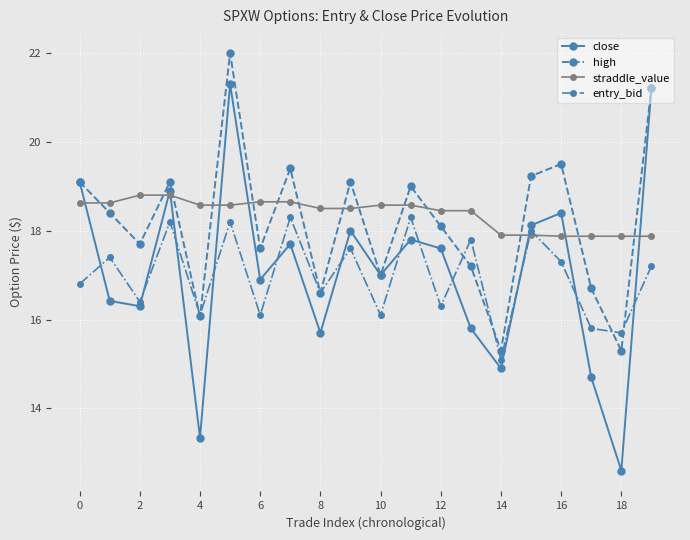

Rank the series by their maximum value, from highest to lowest.

high, close, straddle_value, entry_bid